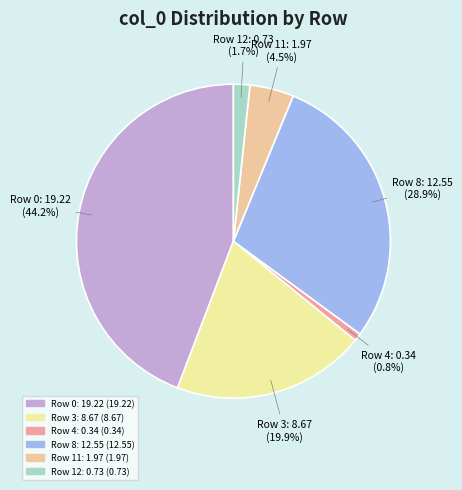

To the nearest percent, what is the average slice percentage?

17%